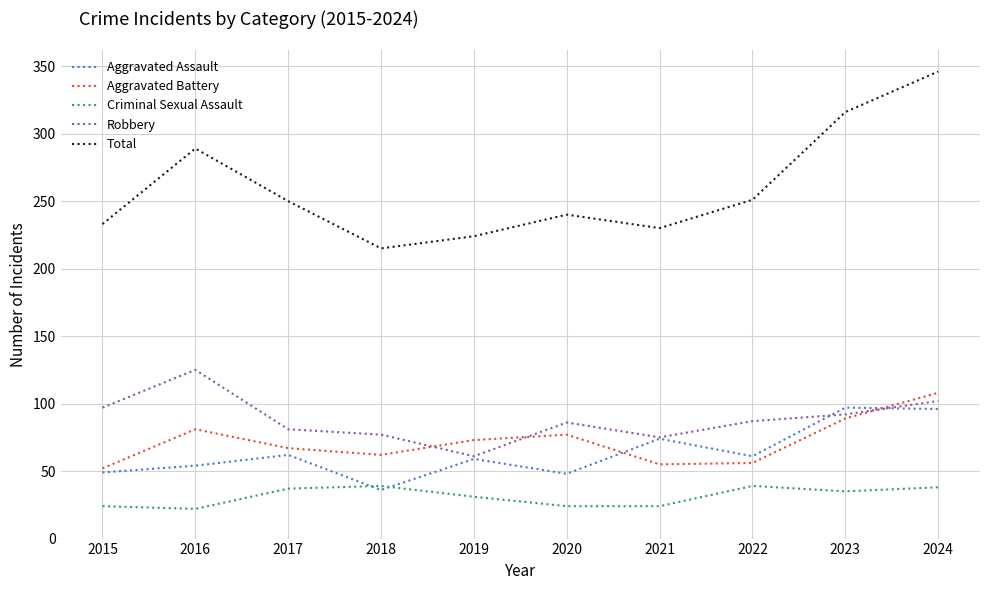

How many lines are shown in the chart?

5